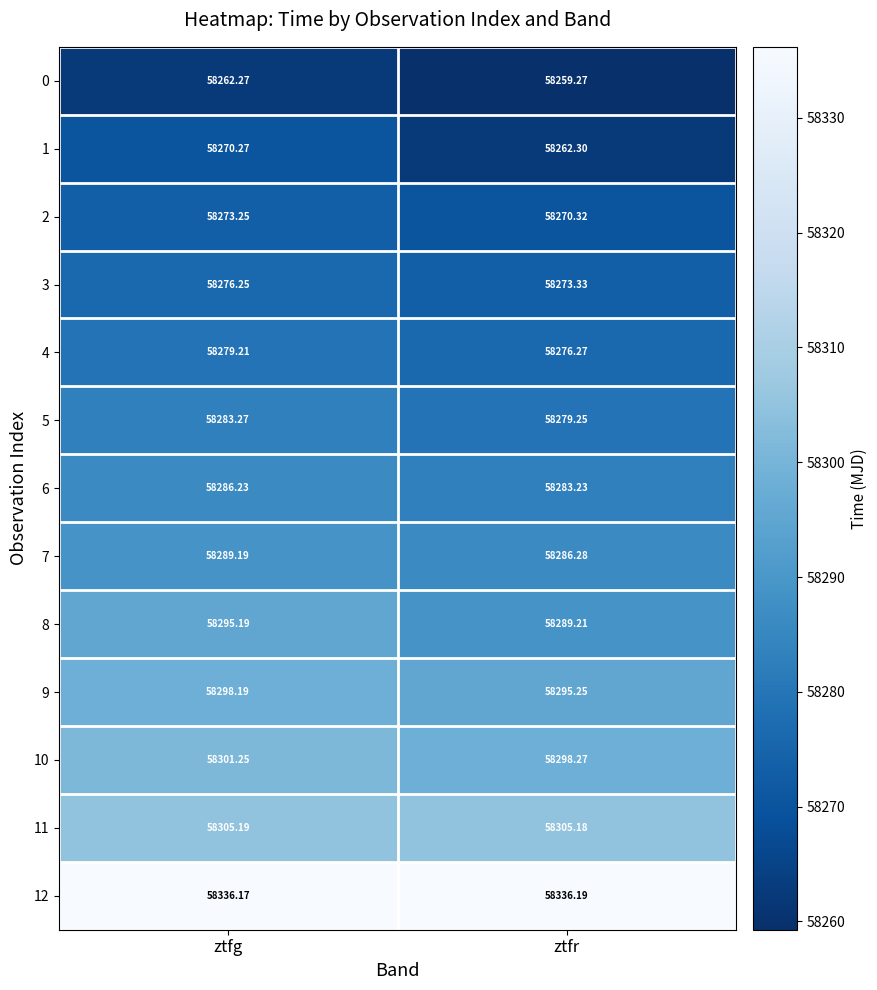

What is the smallest value displayed?

58259.3